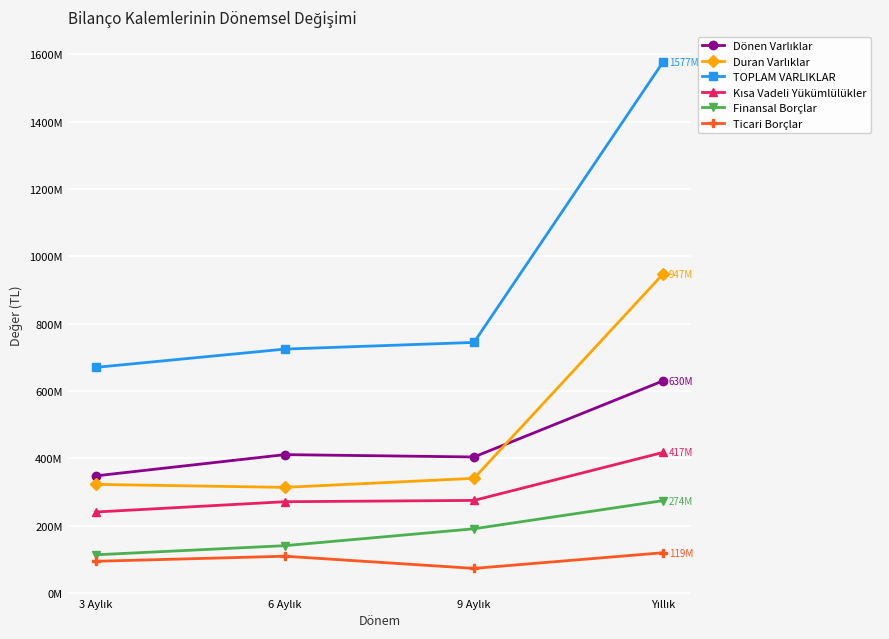

Where is the first local minimum for Duran Varlıklar?

6 Aylık